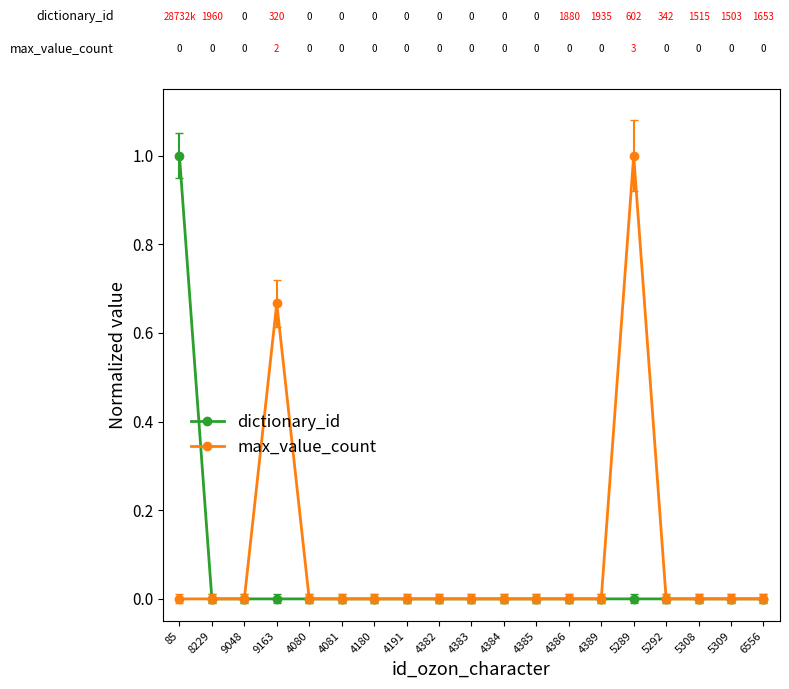

The value of max_value_count at 4080 is -0.6. True or false?

False